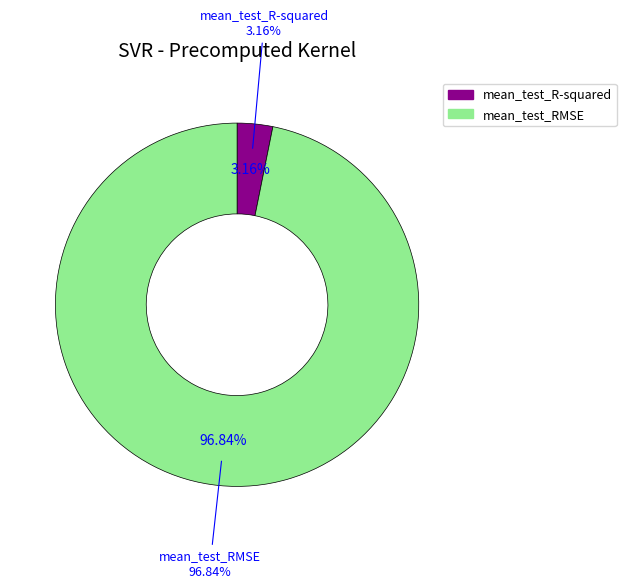

True or false: mean_test_RMSE accounts for 99% of the total.

False